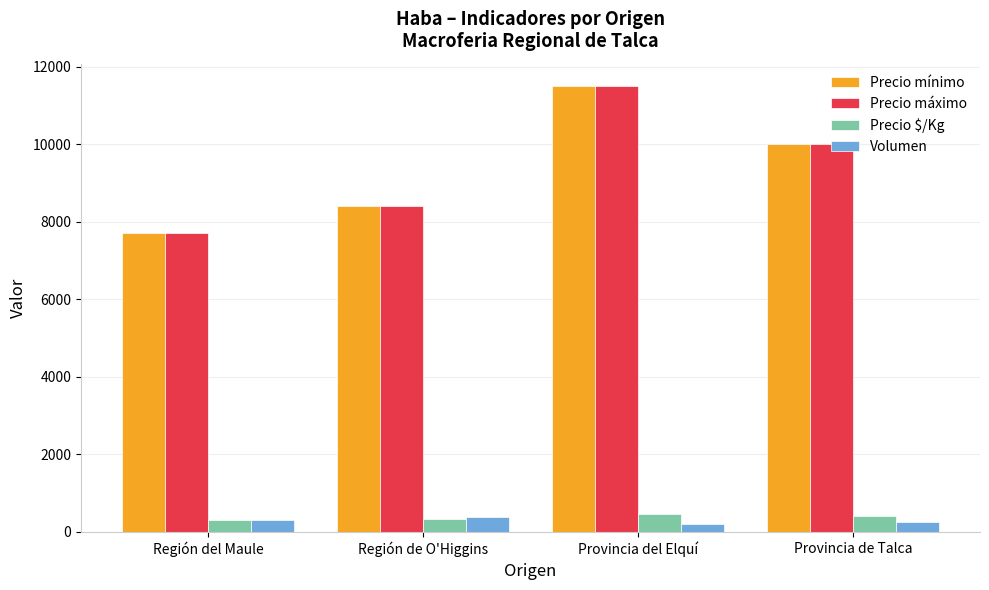

At which label does Precio mínimo reach its minimum?

Región del Maule